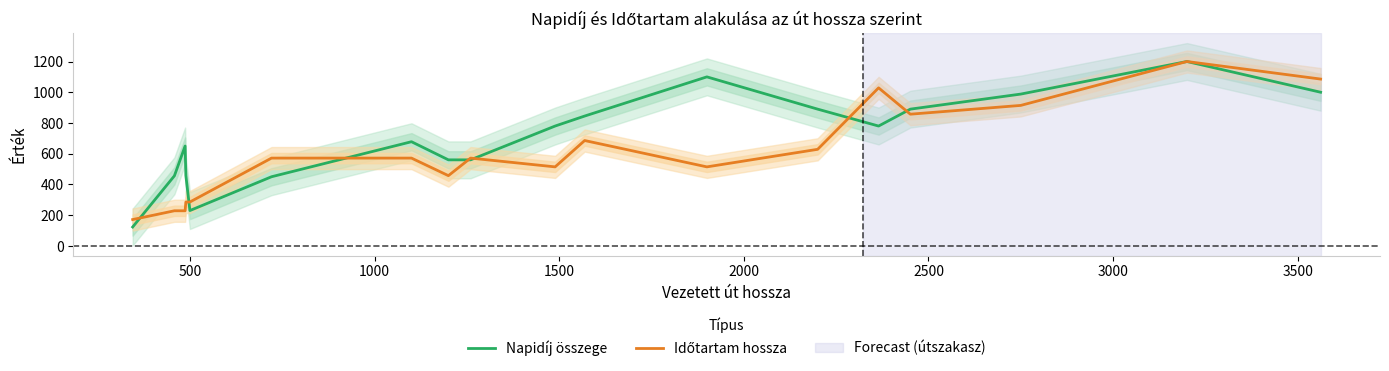

At which category is the sum across all series the highest?

16